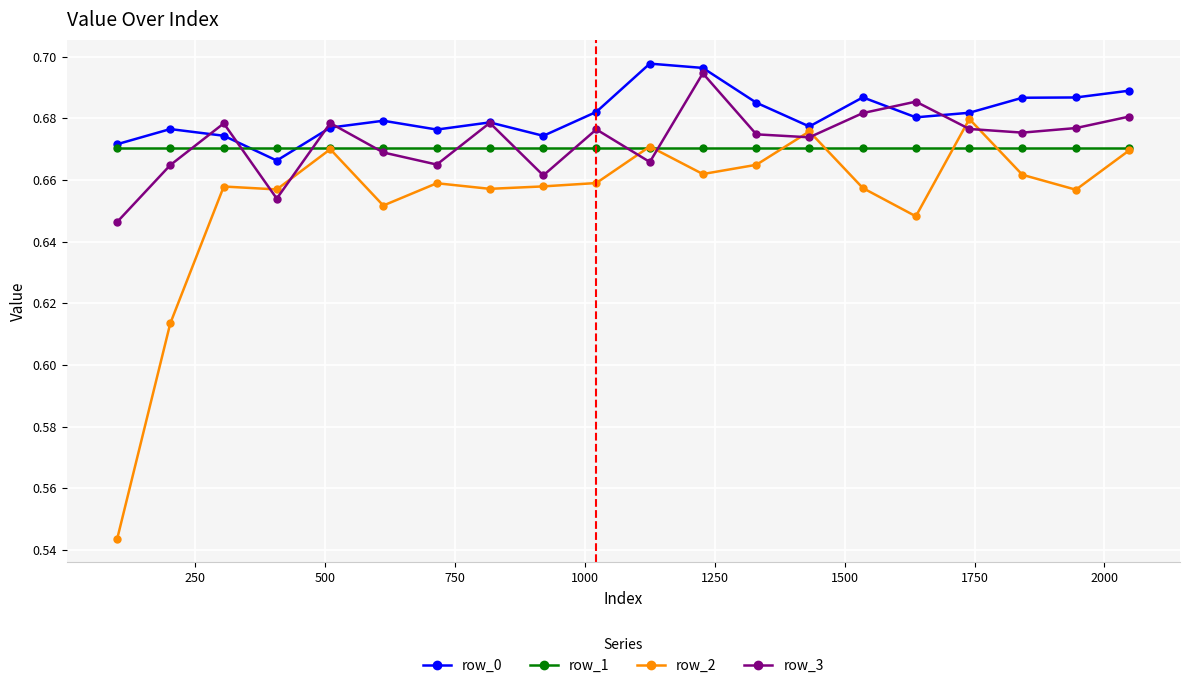

At how many categories does at least one series exceed 0?

20